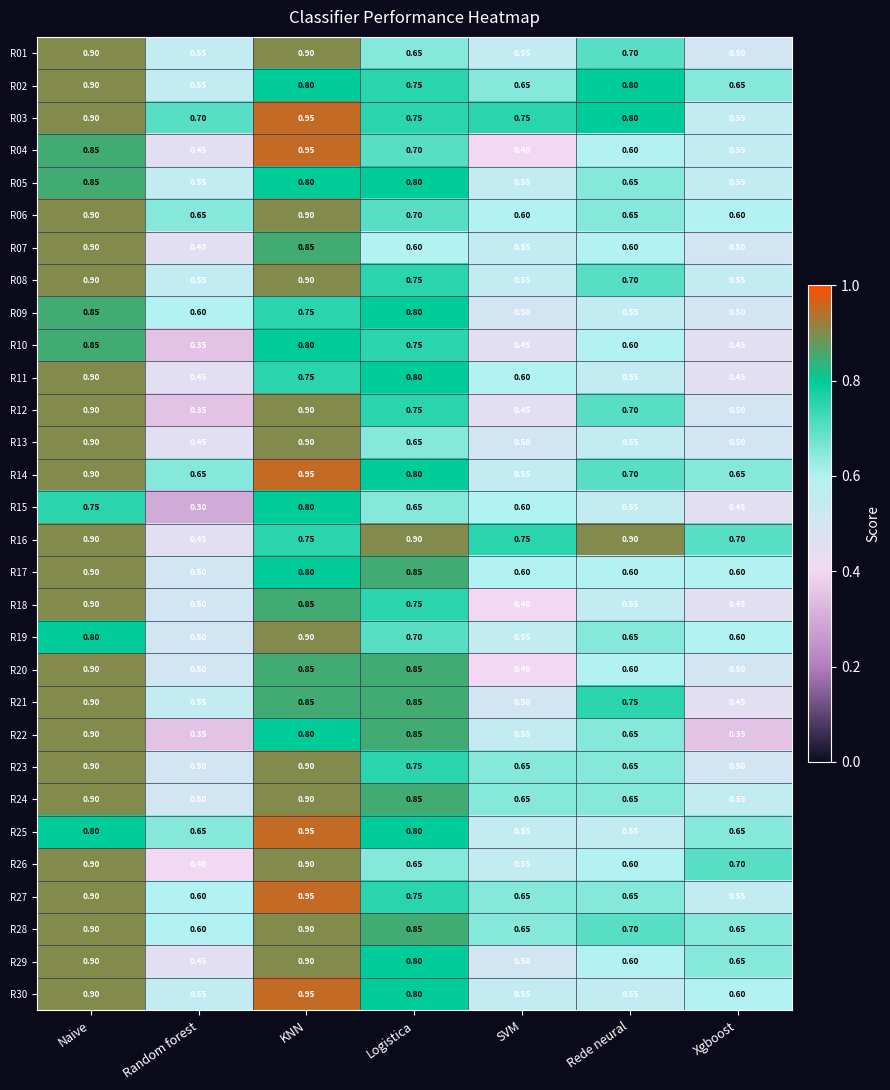

Where is R12 nearest to the value 0?

Random forest